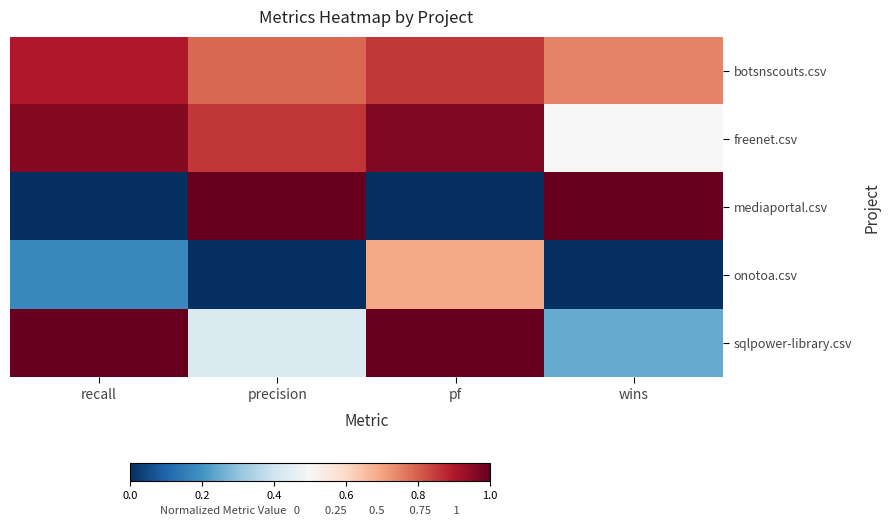

Which has a higher value, recall or pf?

recall